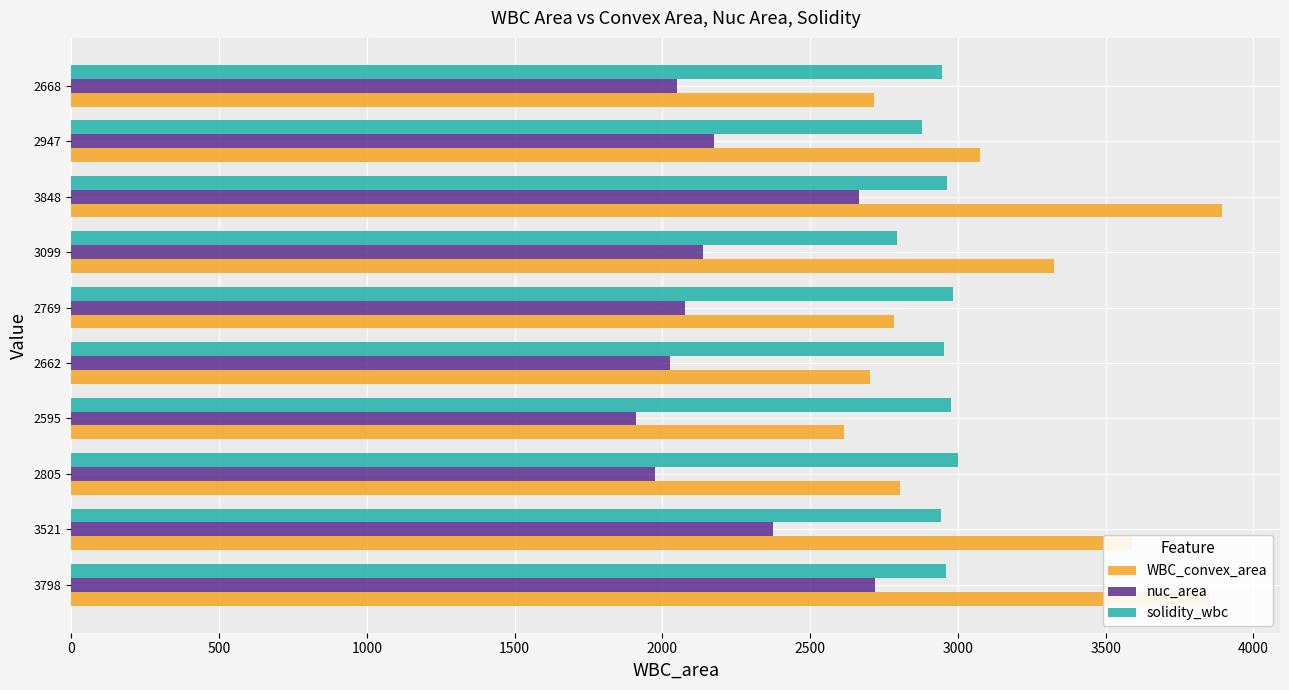

What is the sum of all WBC_convex_area values?

31358.0